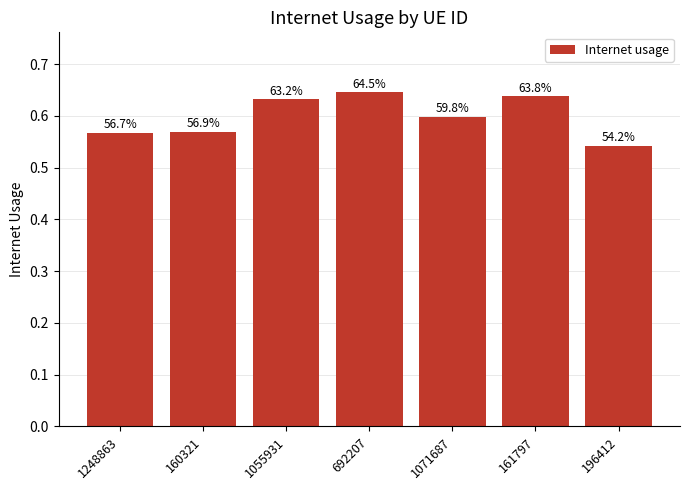

What is the difference between the second highest and minimum values?

0.1